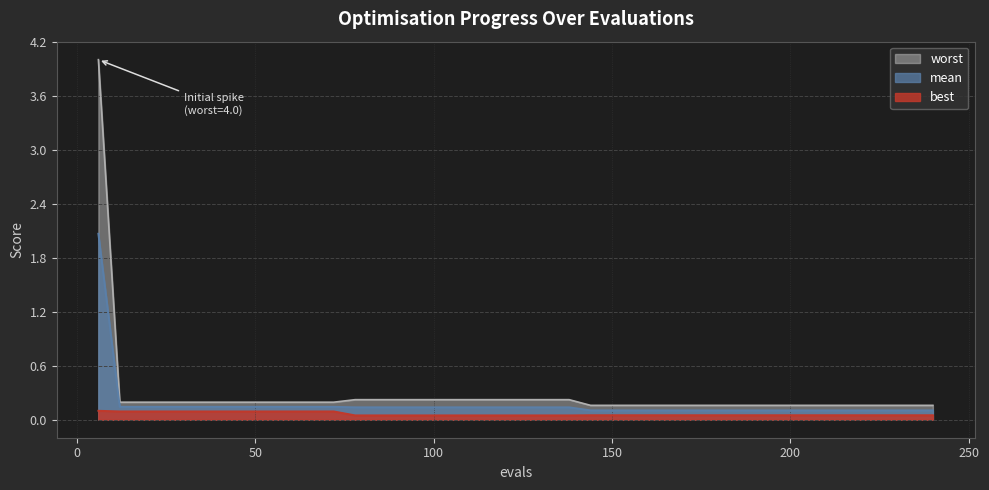

Which series has the largest range (max minus min)?

worst